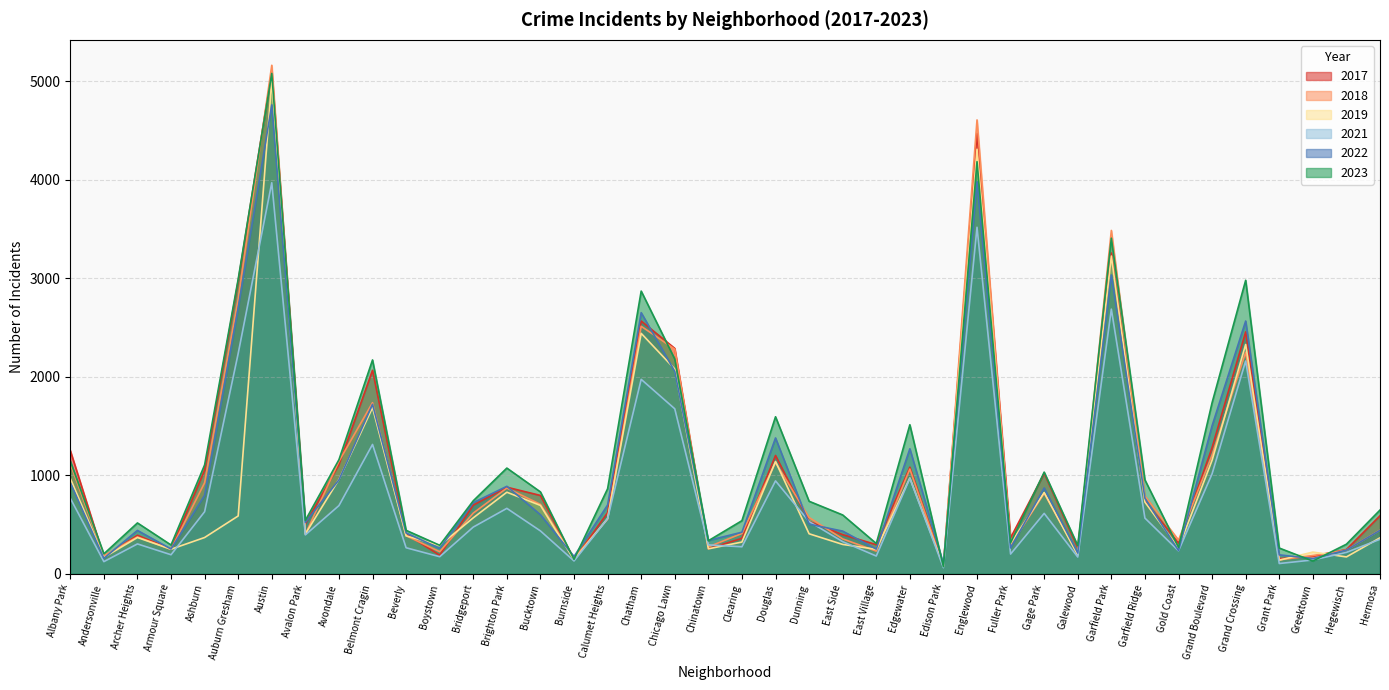

At which label is 2018 closest to 2619?

Chatham